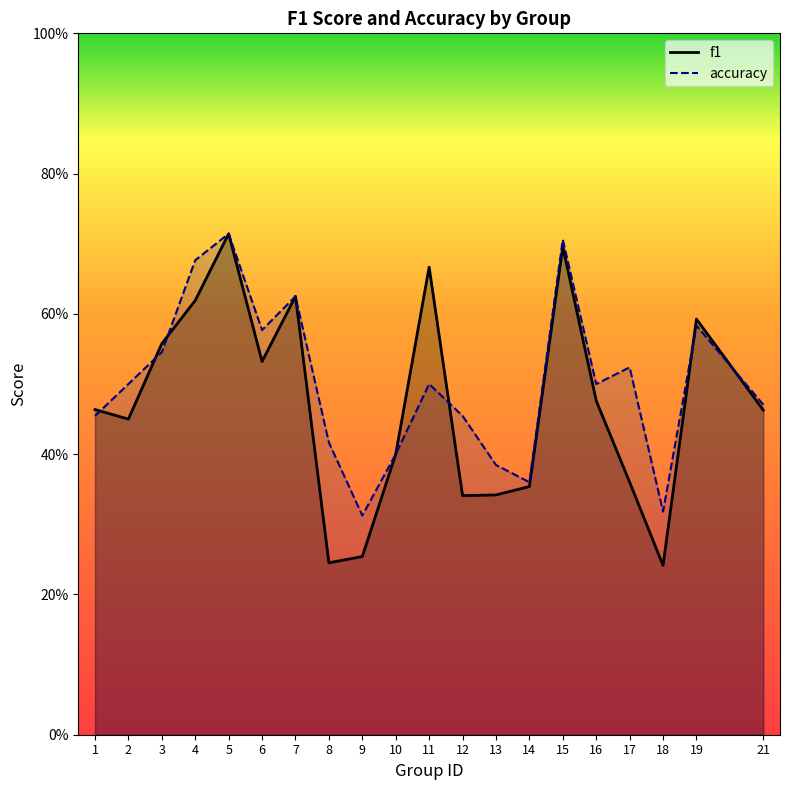

Rank the series by their average value, from lowest to highest.

f1, accuracy